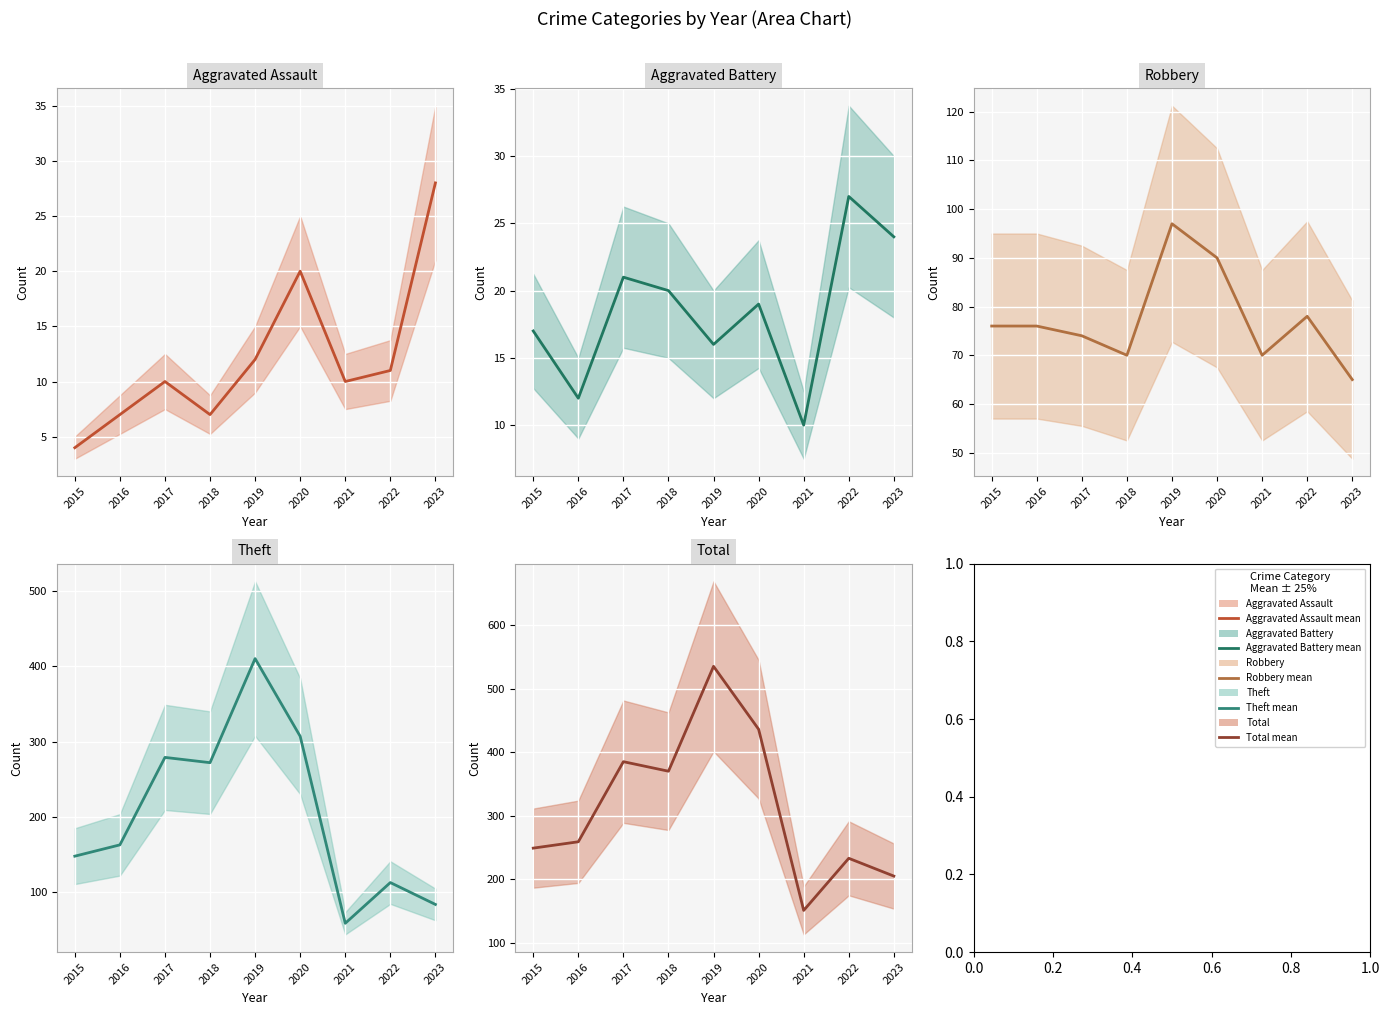

Which category has the lowest value in the Theft mean series?

2021